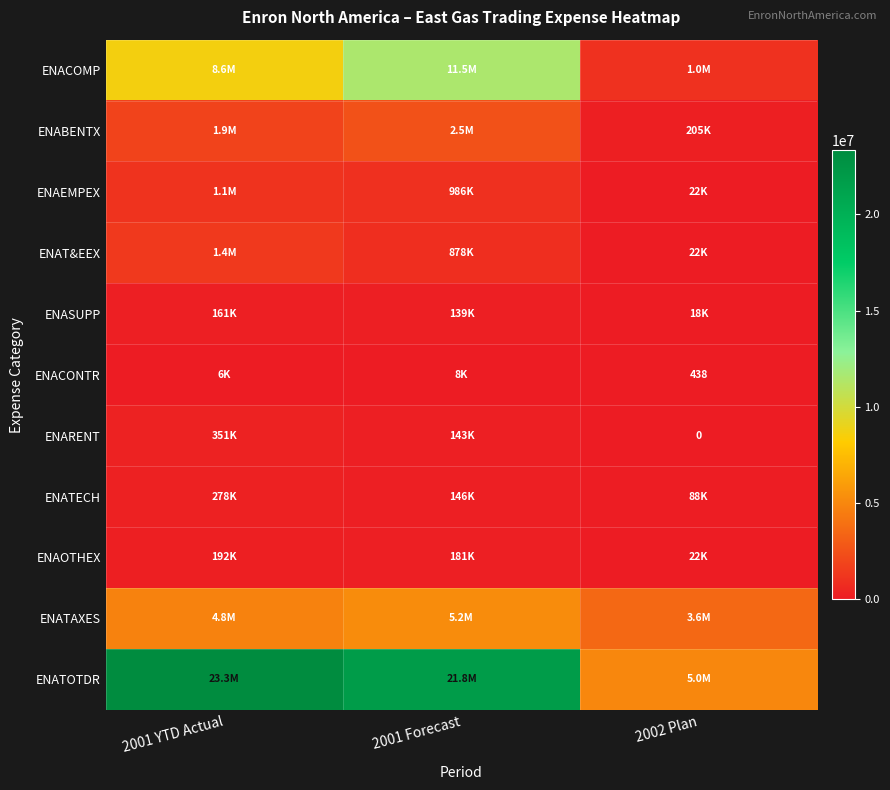

Which series has the widest spread of values?

ENATOTDR